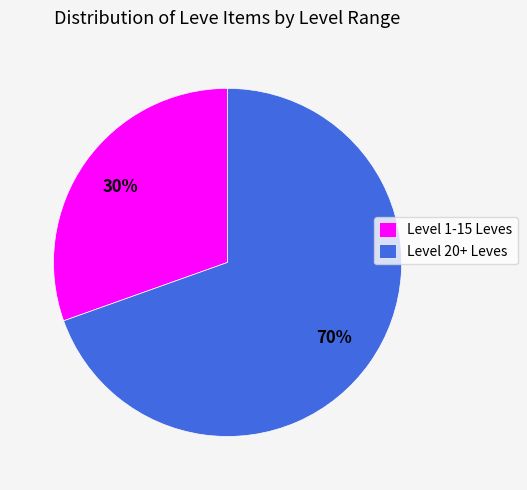

To the nearest percent, what is the combined percentage of Level 20+ Leves and Level 1-15 Leves?

100%